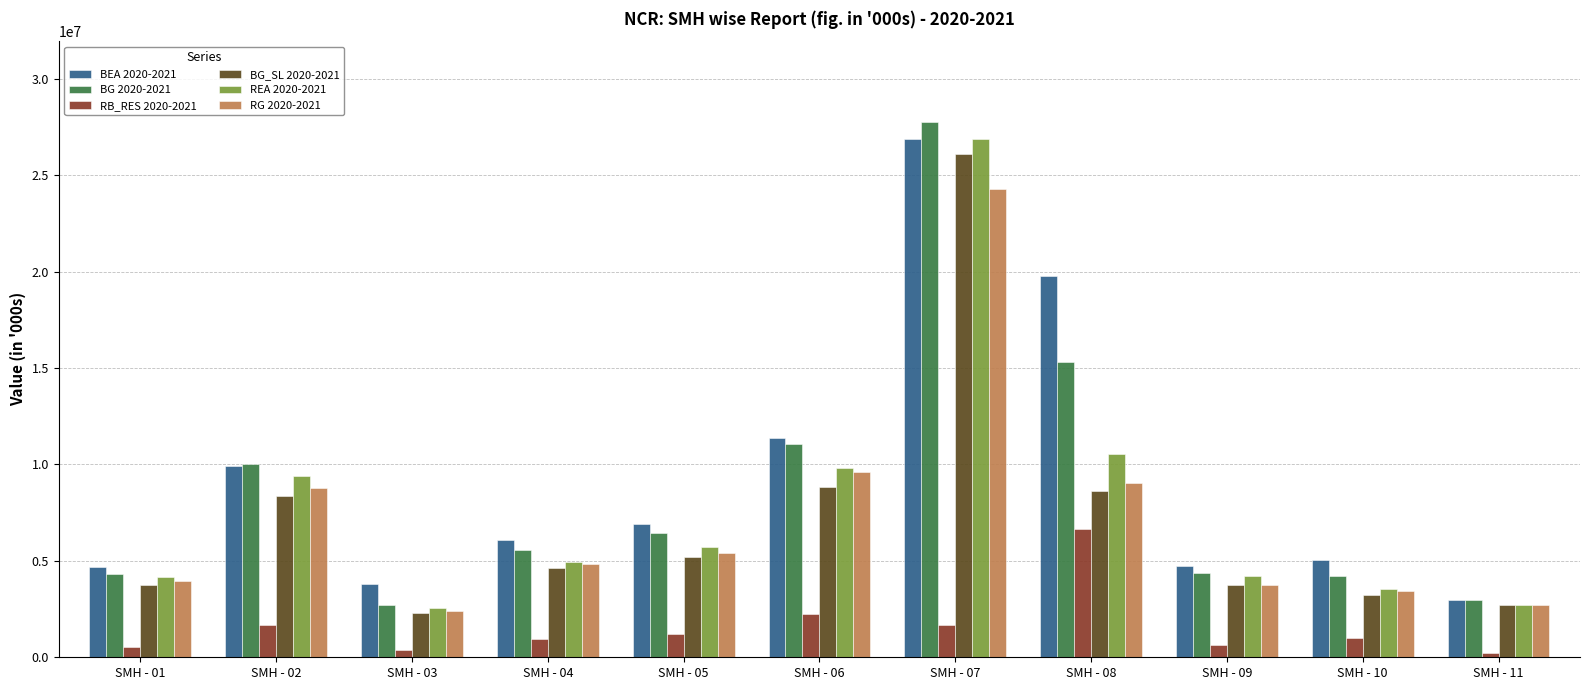

How many bars are there in total?

66